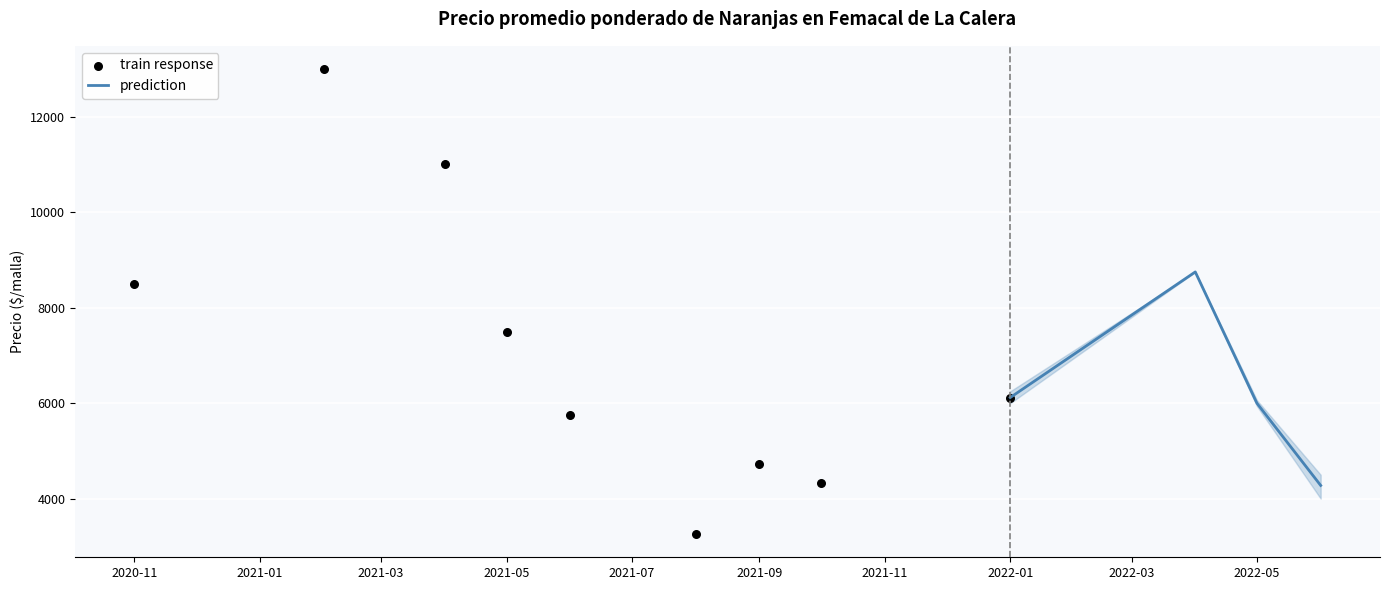

In prediction, how many points are higher than both neighbors (excluding endpoints)?

1